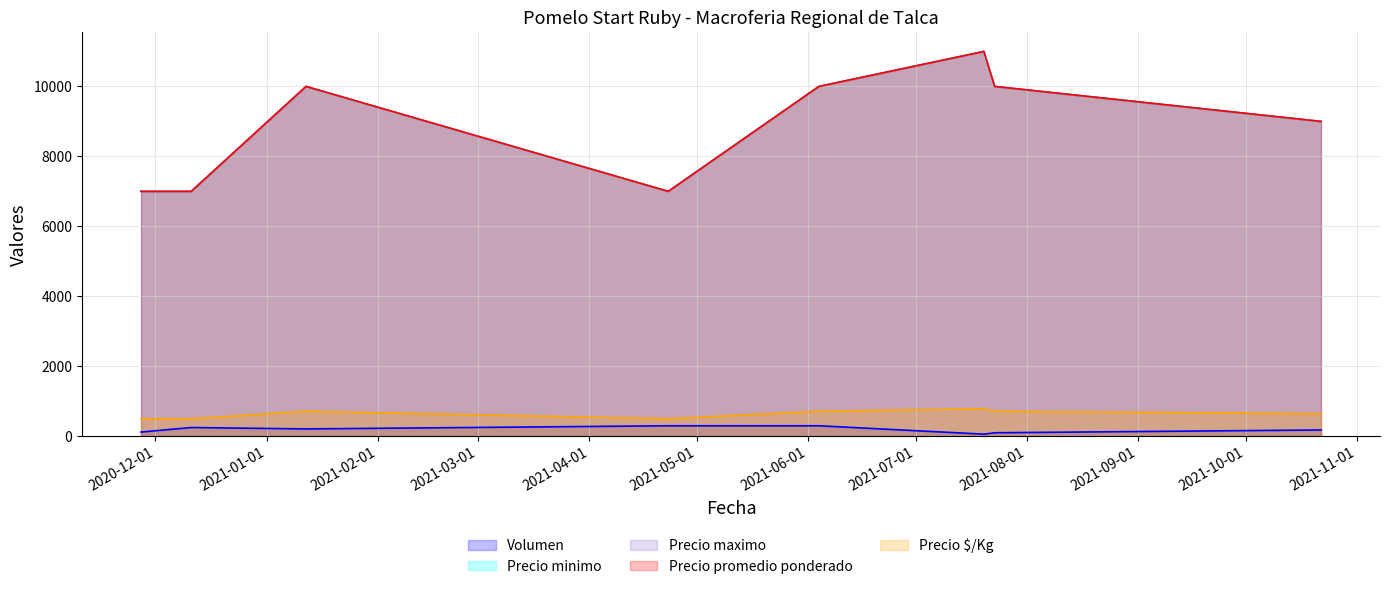

What is the difference between the maximum and minimum values in the Precio maximo series?

4000